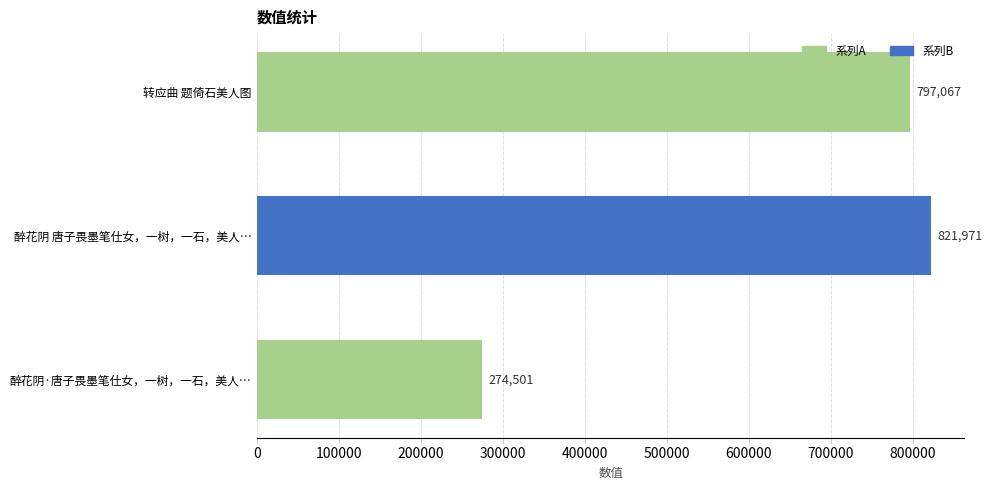

How many data points are less than 797067?

1